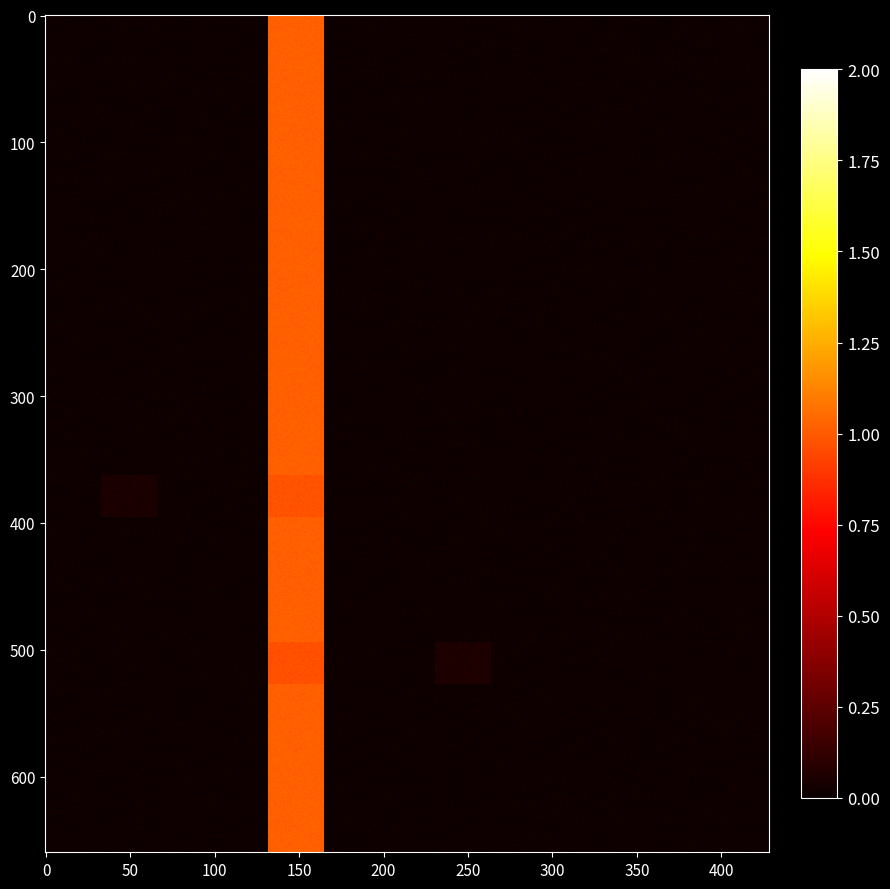

Is it true that GB_GCA_002483745.1_8.fasta equals -0.6 at 6?

False